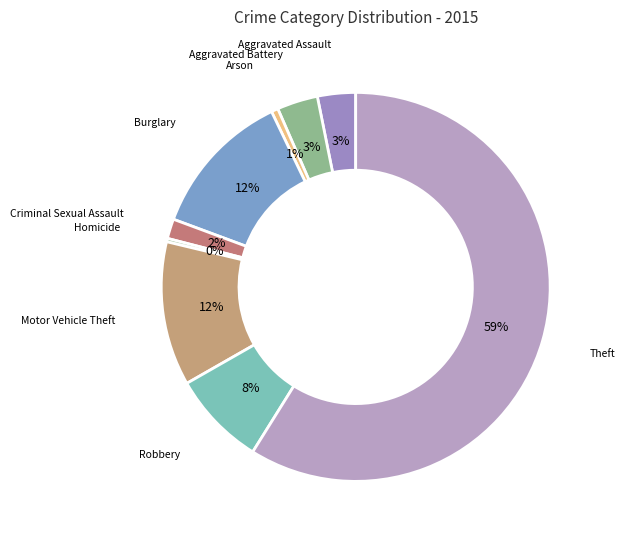

What is the largest slice in the pie chart?

Theft